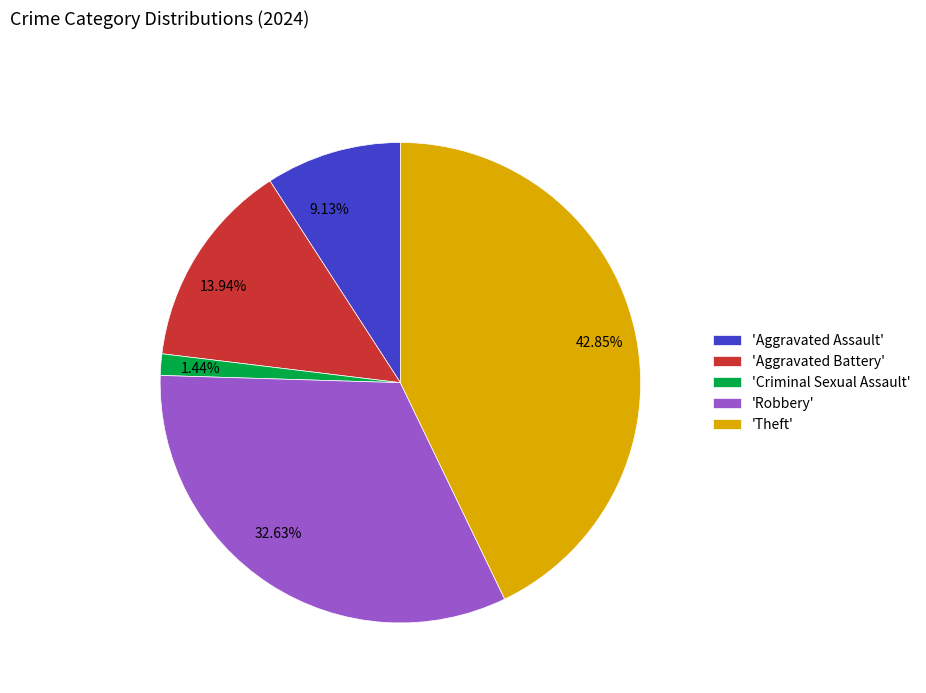

How many segments does this pie chart have?

5